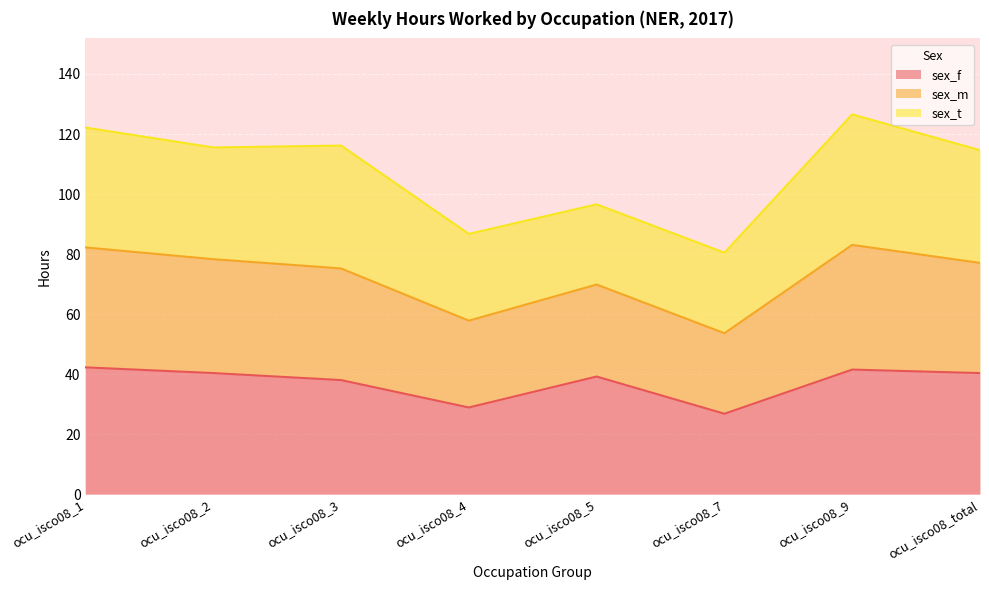

What is the total value across all series at ocu_isco08_7?

80.5